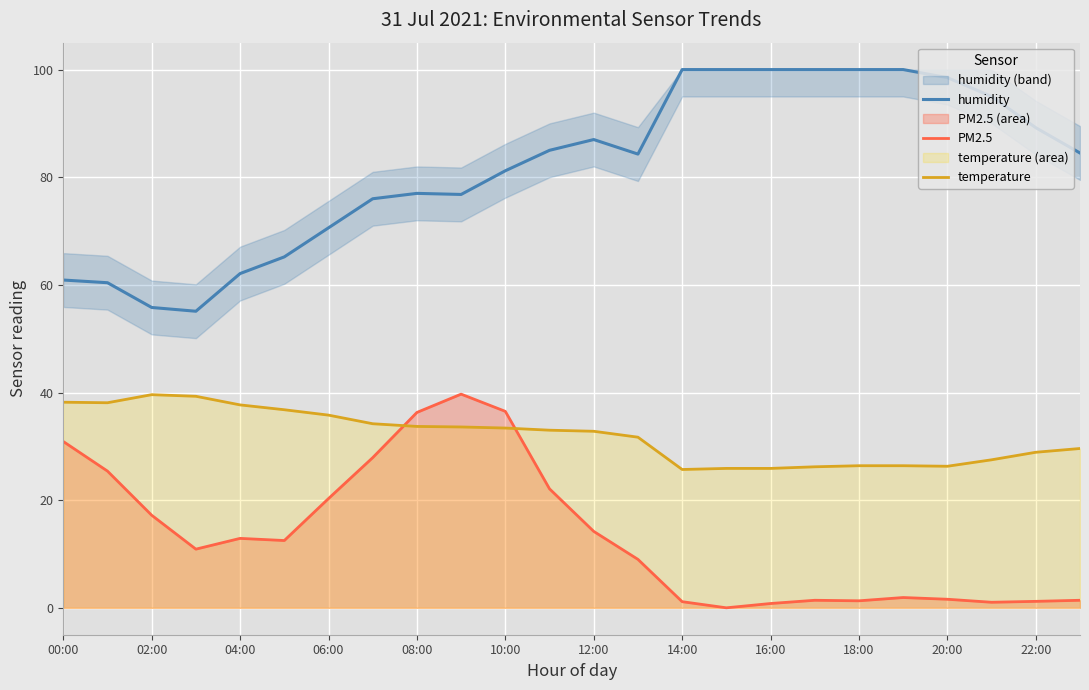

After their last crossing, which series has the higher values: PM2.5 or temperature?

temperature